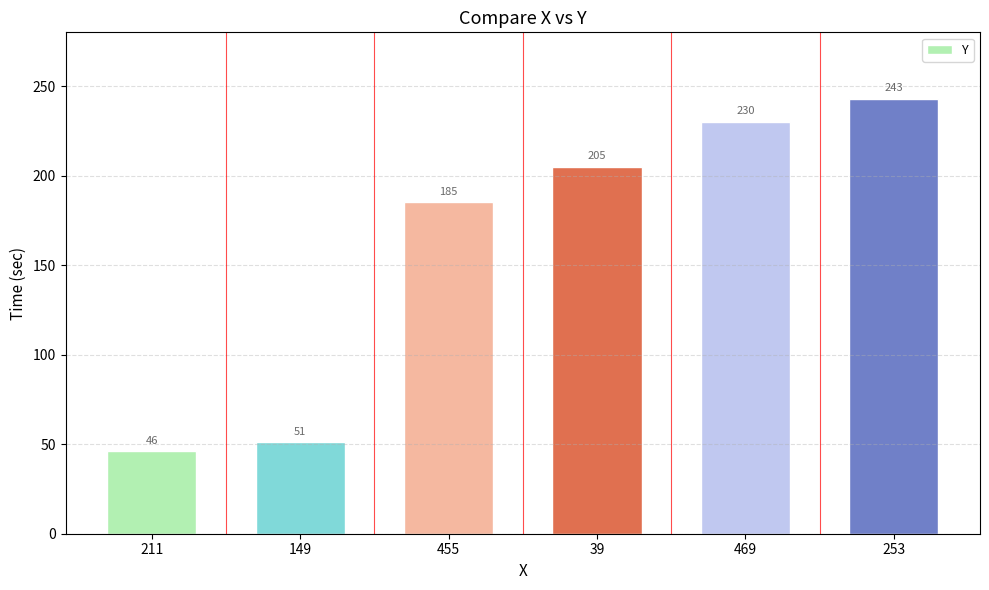

Rank the categories by value from highest to lowest.

253, 469, 39, 455, 149, 211